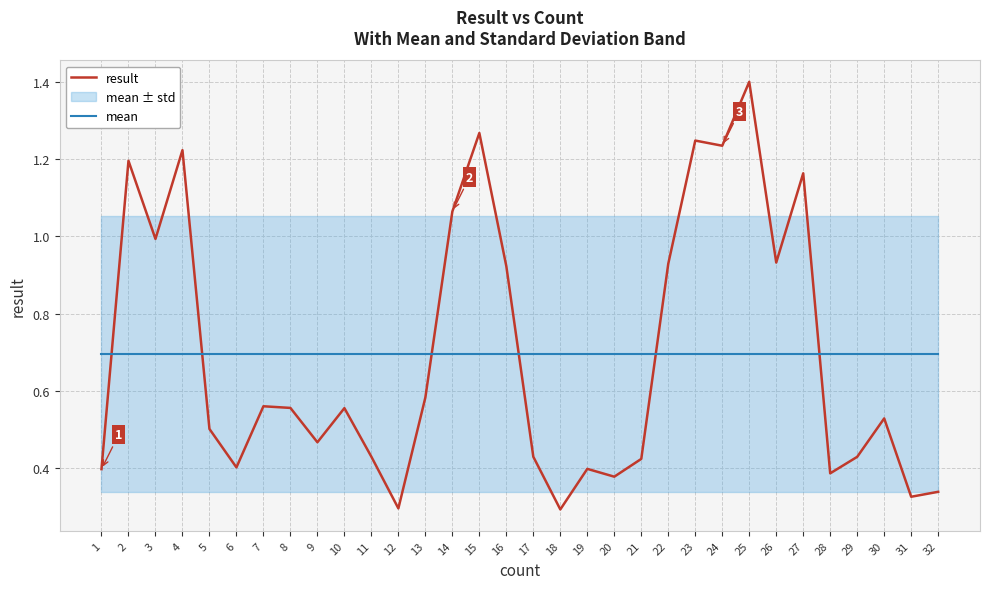

Between 31 and 28, which is larger?

28